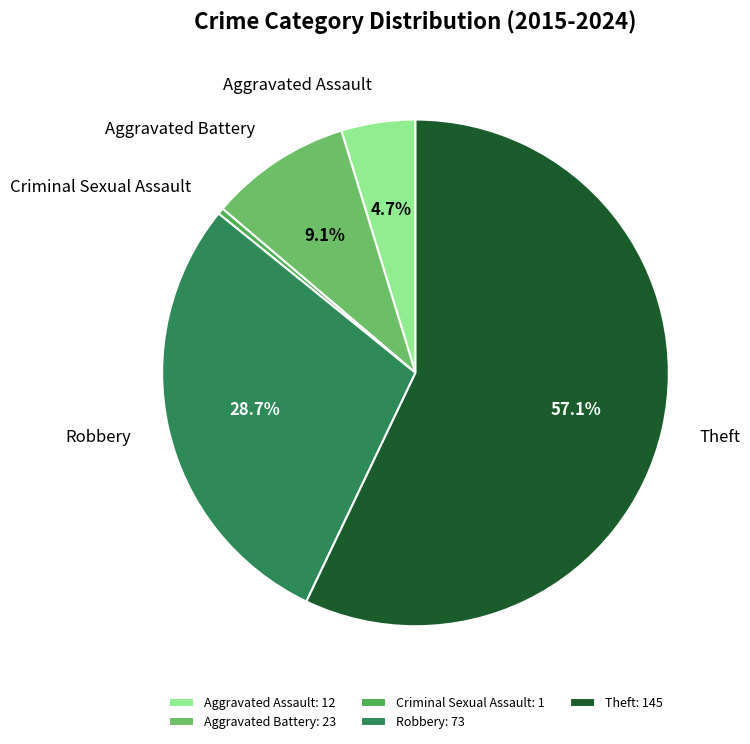

Count the number of slices in the pie.

5